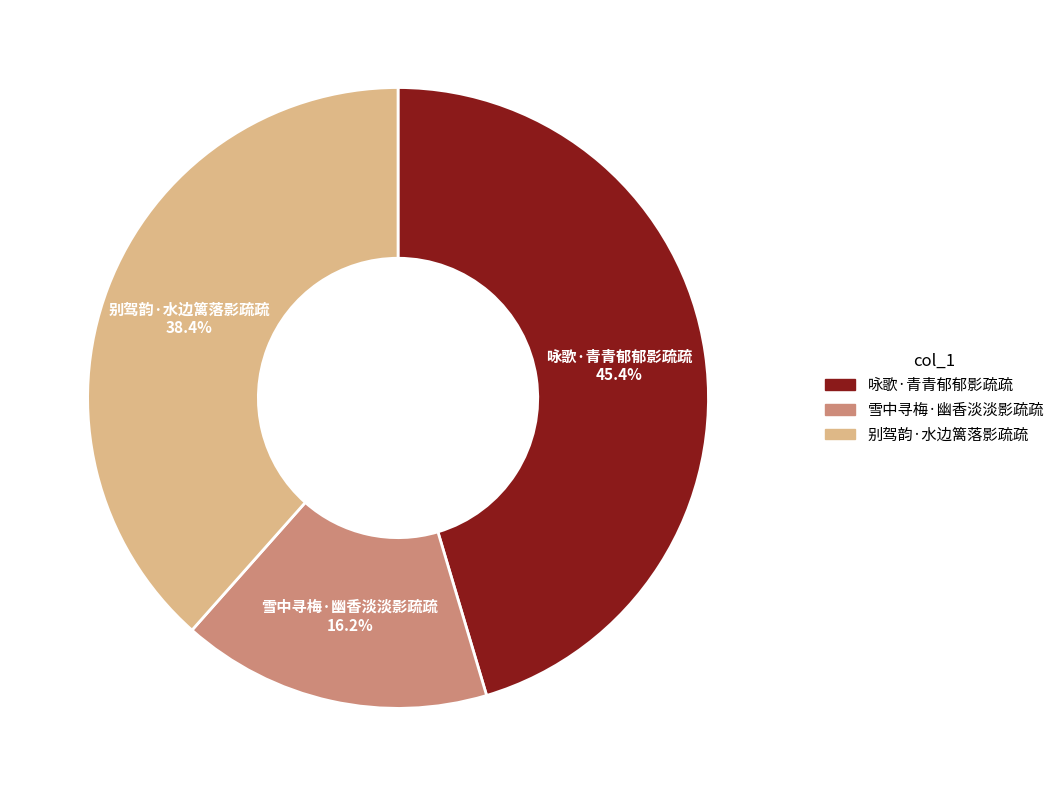

Between 雪中寻梅·幽香淡淡影疏疏 and 别驾韵·水边篱落影疏疏, which is larger?

别驾韵·水边篱落影疏疏